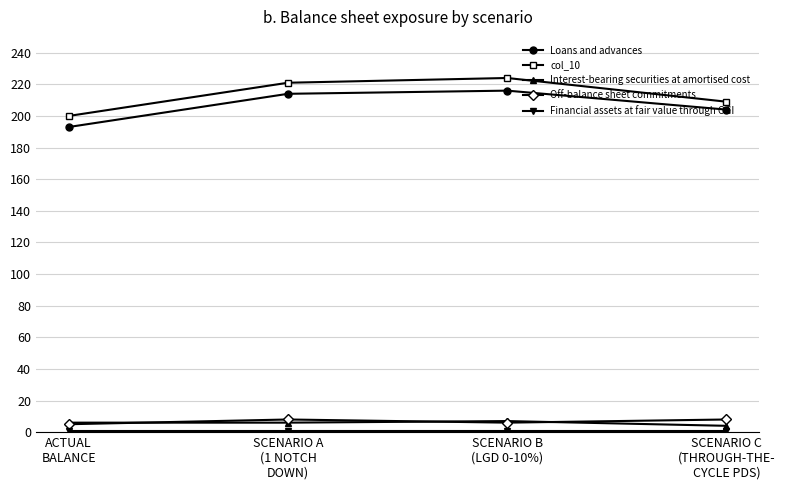

Which series has the largest total across all categories?

col_10